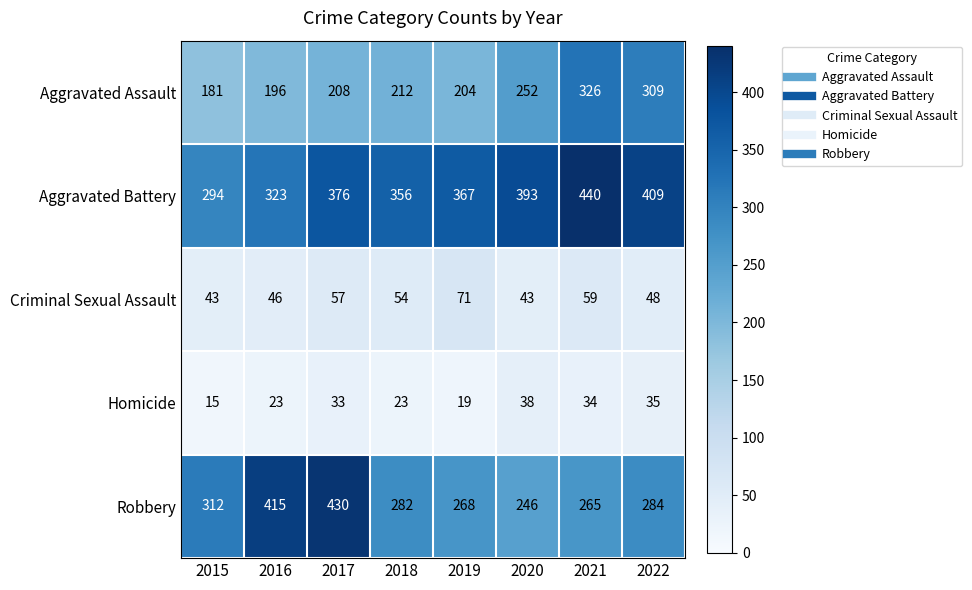

What is the sum of the Homicide values at 2015 and 2019?

34